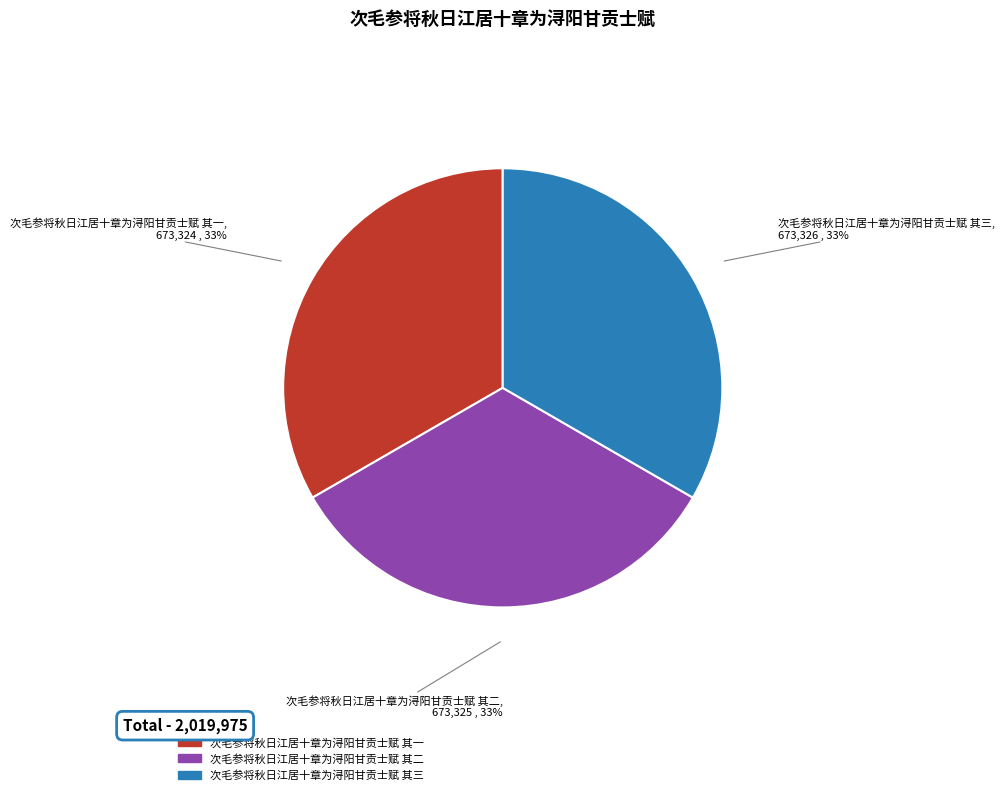

What is the ratio of the value at 次毛参将秋日江居十章为浔阳甘贡士赋 其一 to the value at 次毛参将秋日江居十章为浔阳甘贡士赋 其三?

1.0